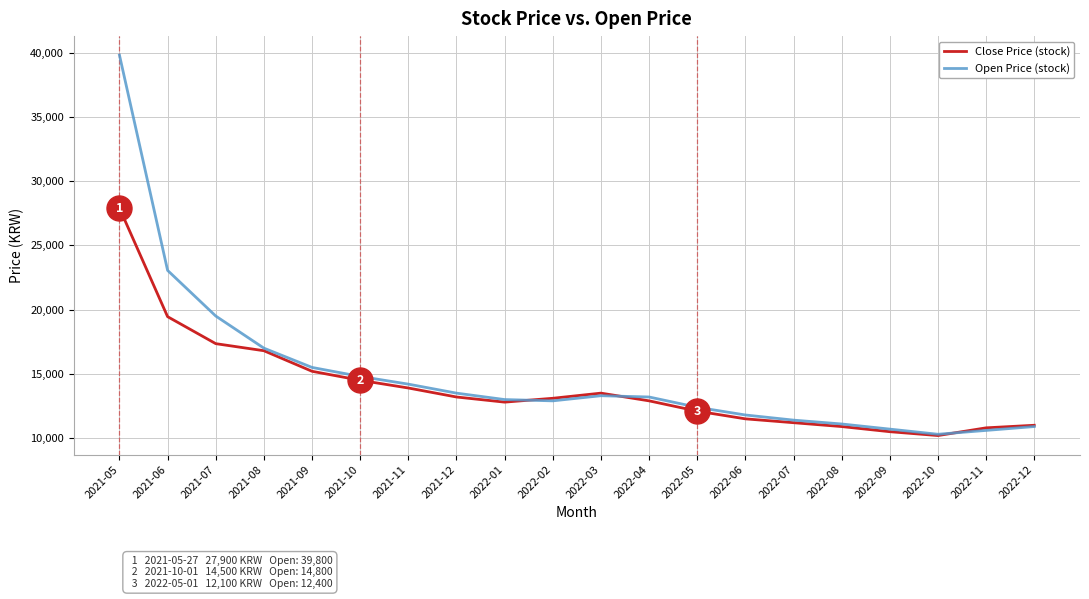

Which series has the largest total across all categories?

Open Price (stock)